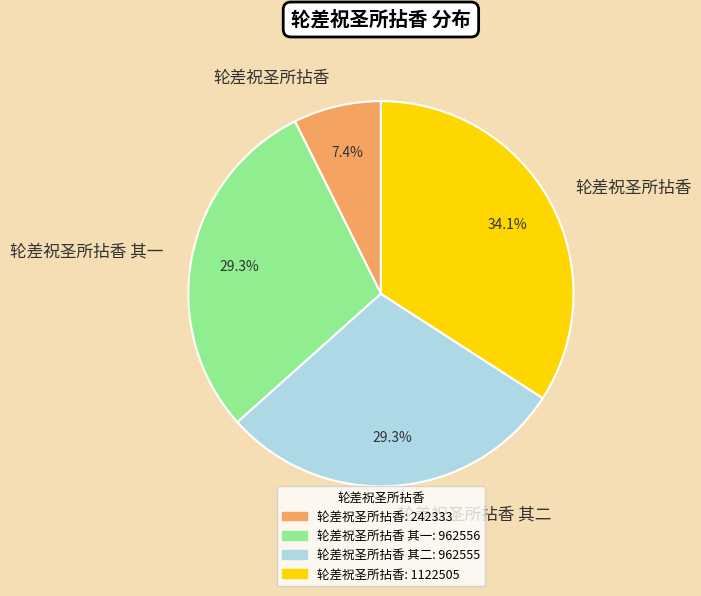

Does any single category account for the majority?

No